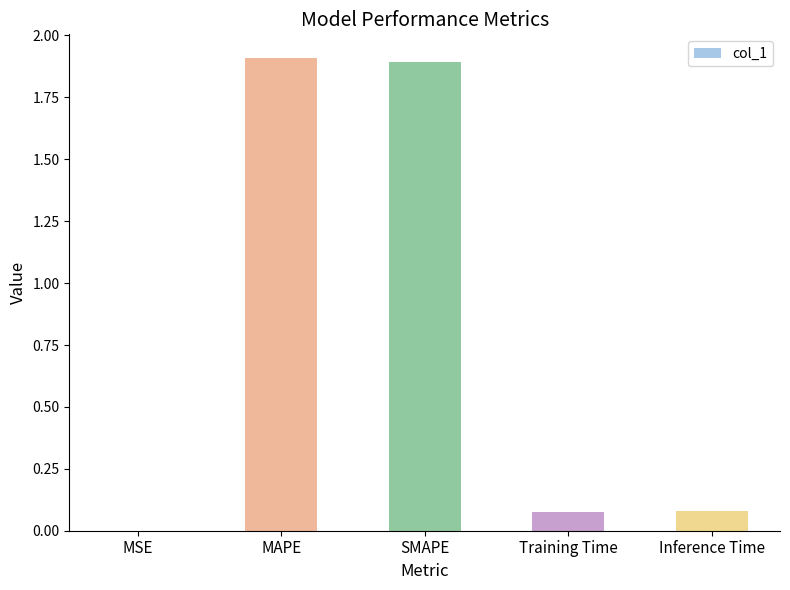

What is the greatest value displayed?

1.9